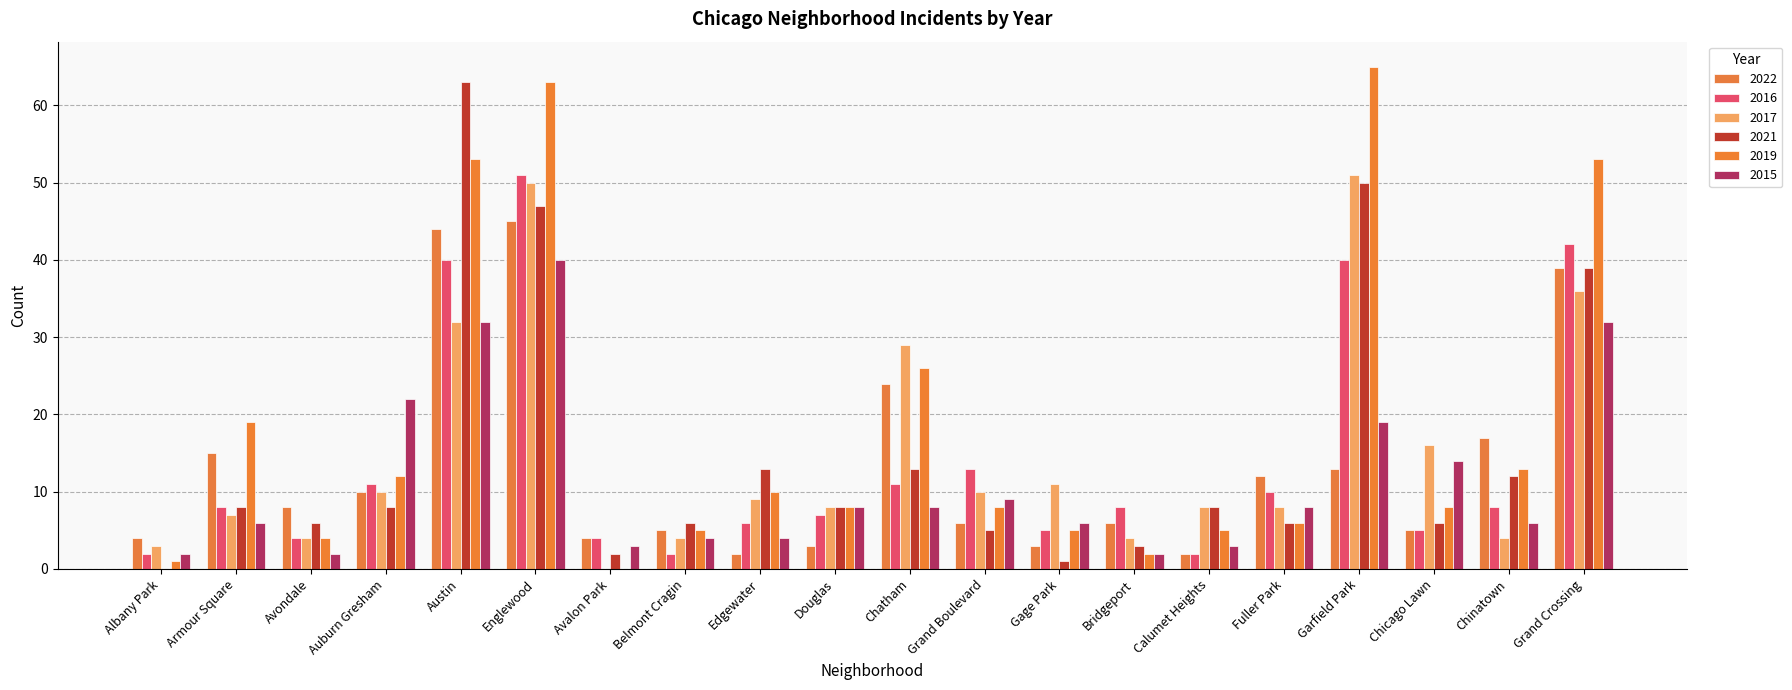

At Calumet Heights, list the series in order from largest to smallest.

2017, 2021, 2019, 2015, 2022, 2016